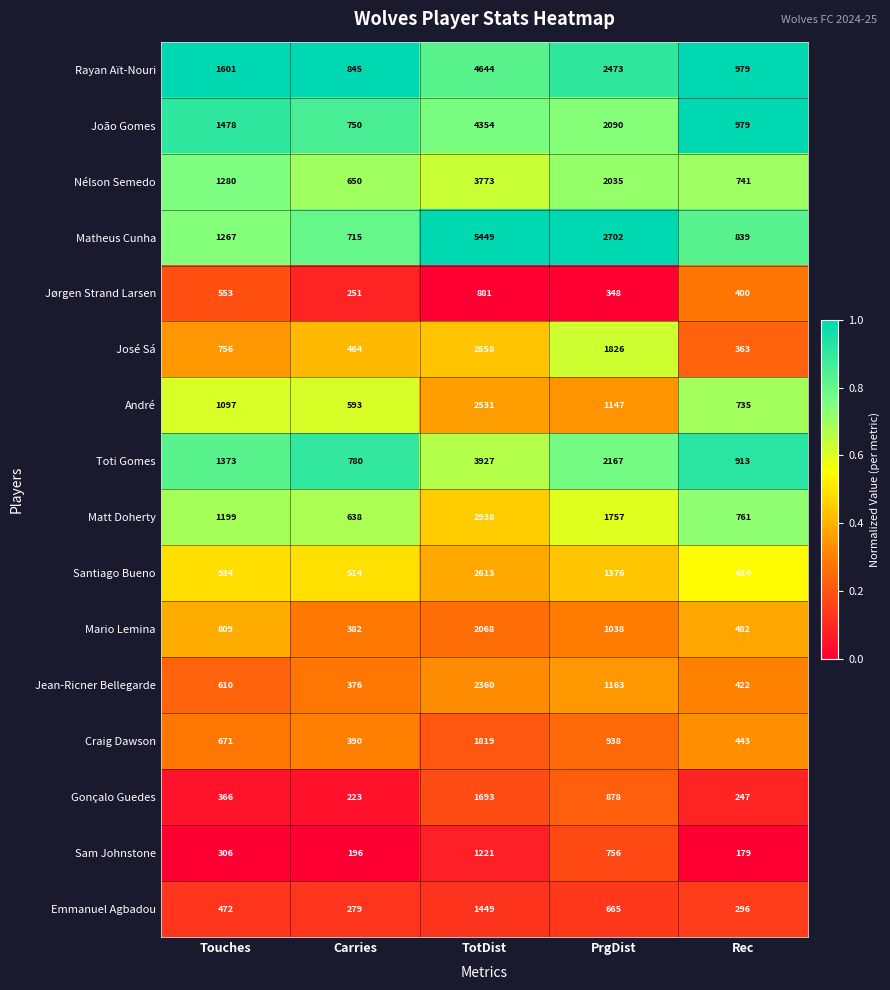

Where does the Jørgen Strand Larsen series first go above 400?

Touches